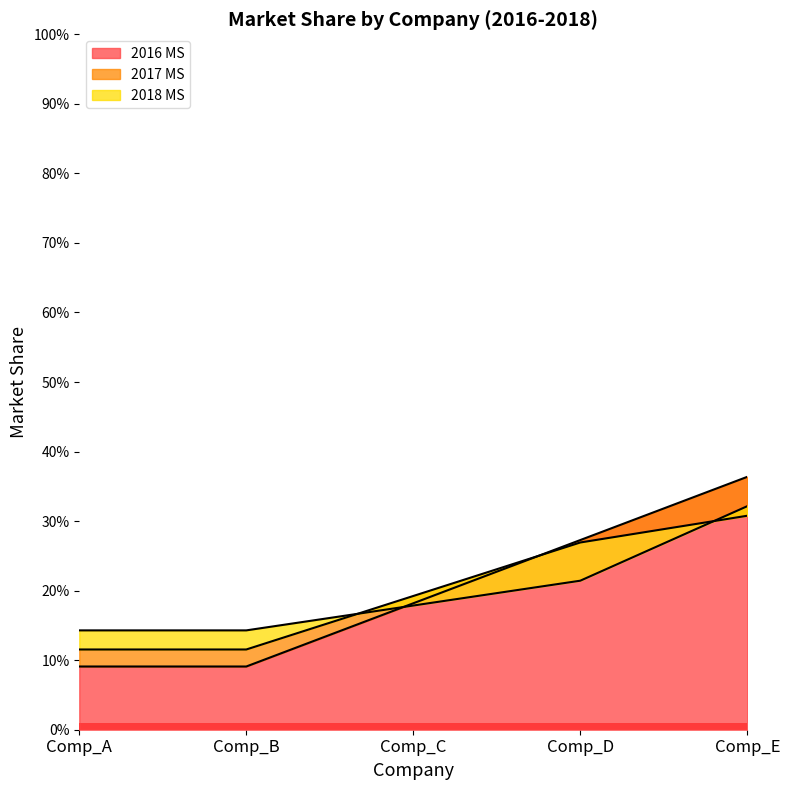

What are all the series names shown in the legend?

2016 MS, 2017 MS, 2018 MS